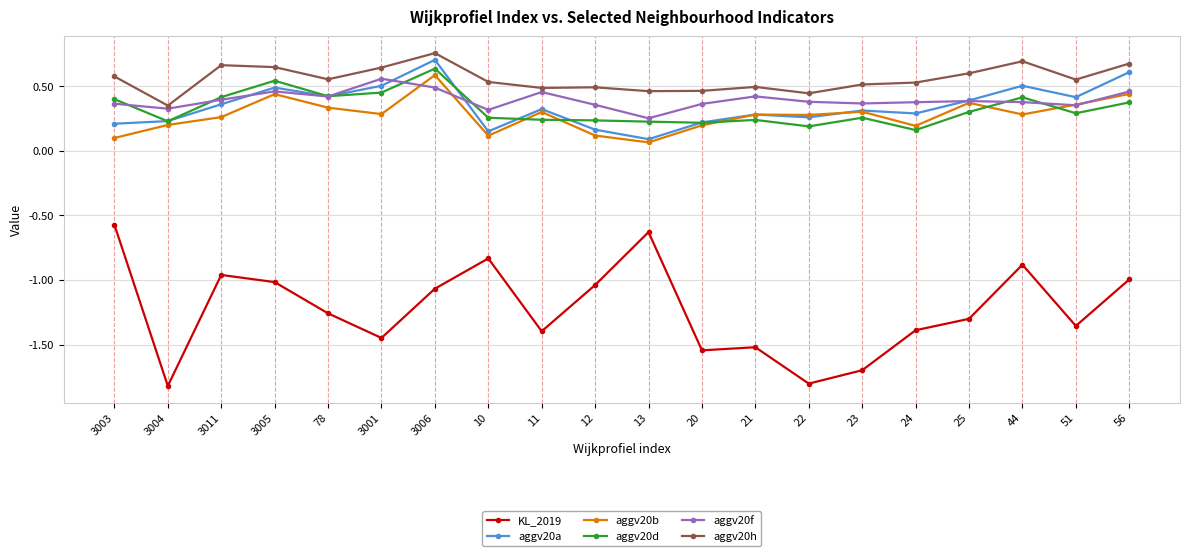

Where is the first local maximum for aggv20a?

3005